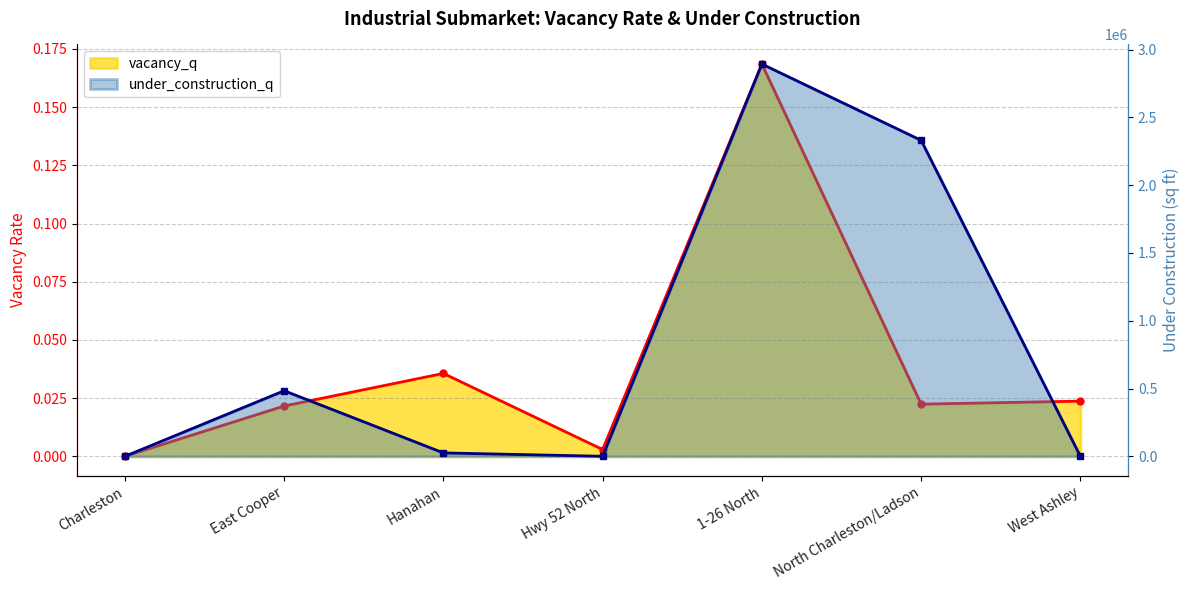

Which has a higher value, Charleston or North Charleston/Ladson?

North Charleston/Ladson